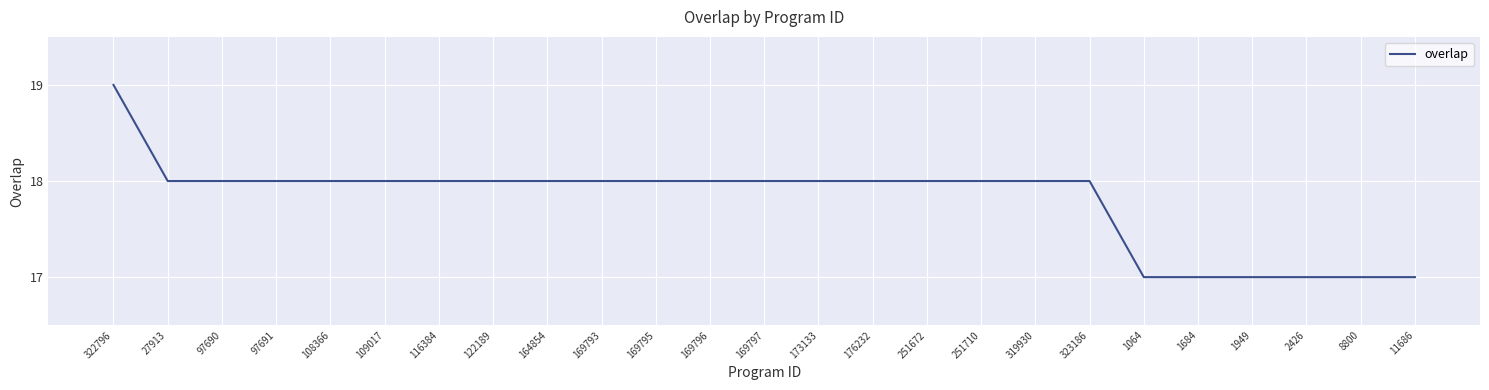

What position from the right is 27913?

24